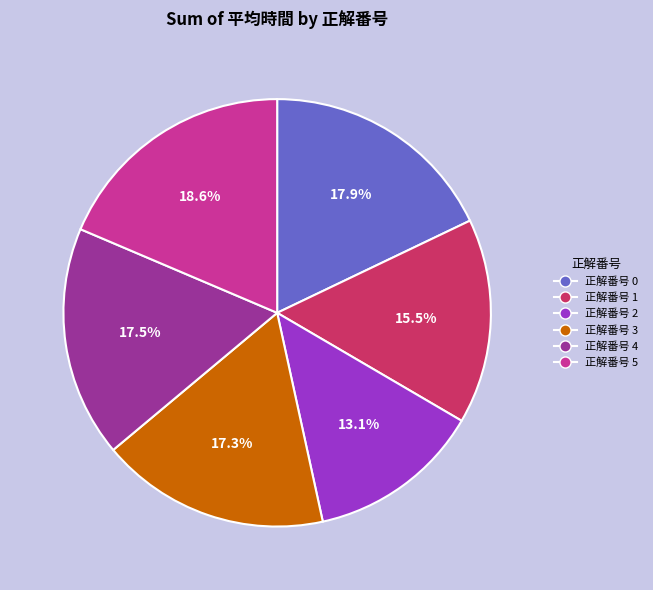

Is there a majority slice in this chart?

No